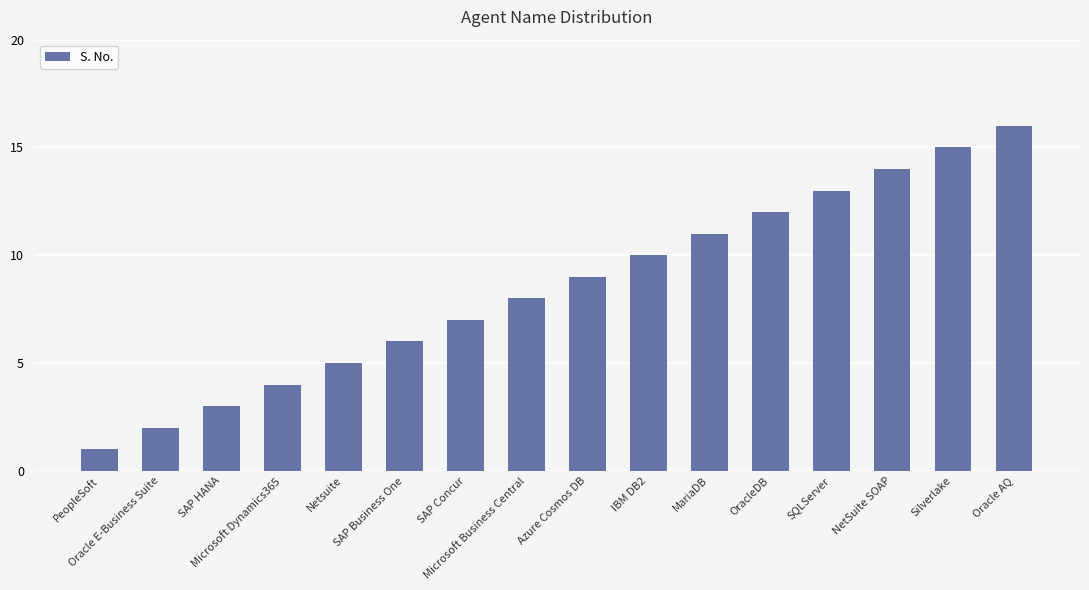

Are the bars horizontal?

No